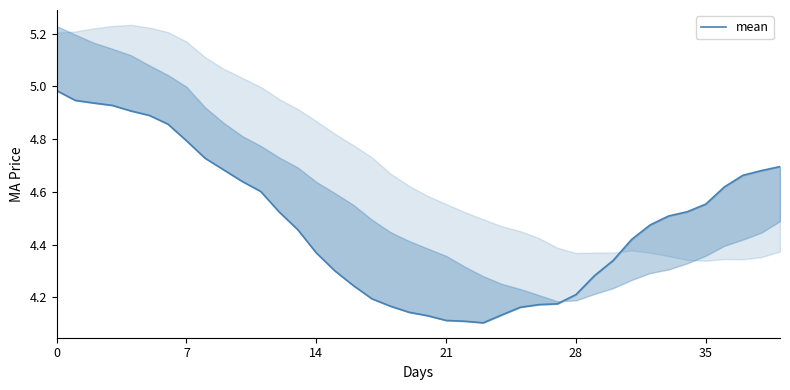

How many distinct data groups are displayed?

1